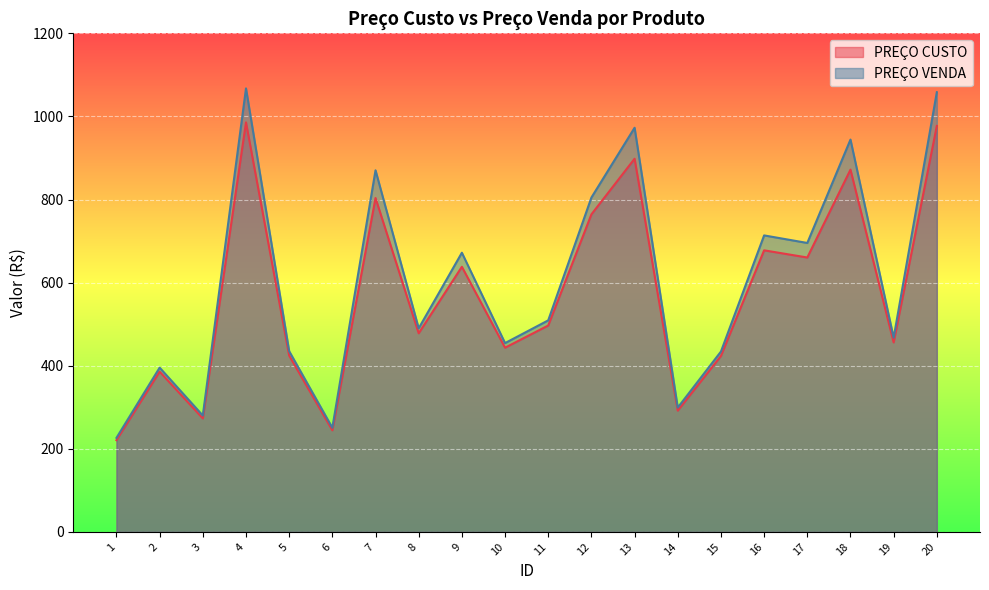

What is the total value across all series at 14?

591.1